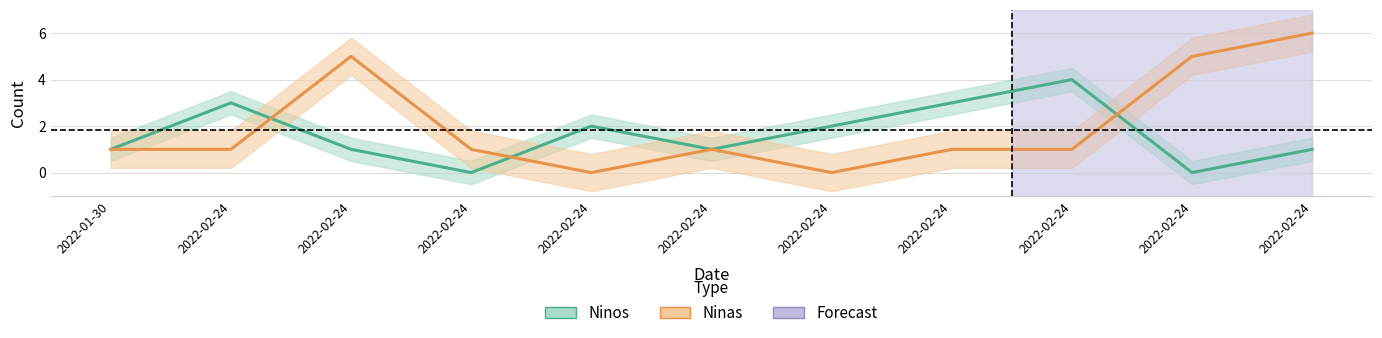

Where is the first local minimum for Ninos?

2022-02-24